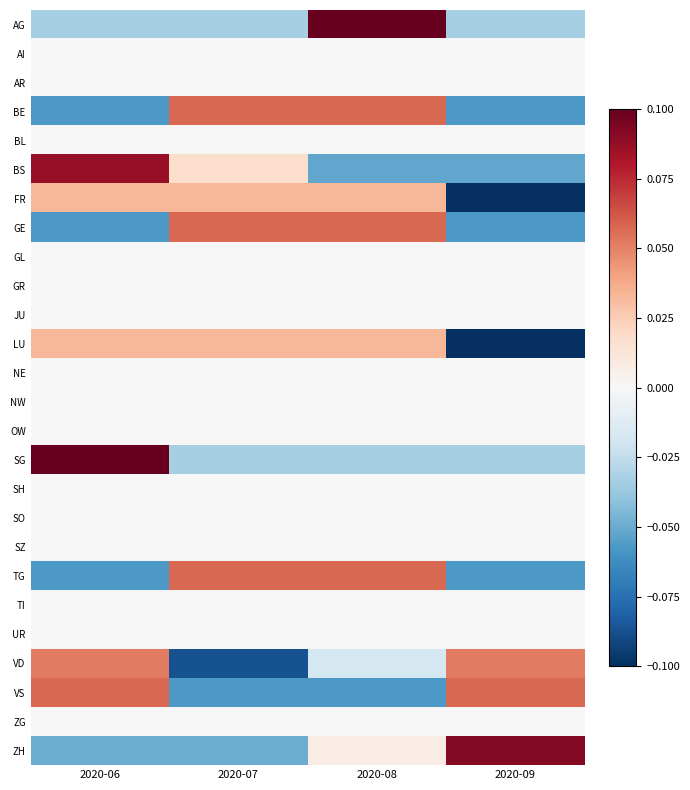

Reading right to left, transcribe all the data shown in this chart.

AG: 2020-09=-0.0	2020-08=0.1	2020-07=-0.0	2020-06=-0.0
AI: 2020-09=0.0	2020-08=0.0	2020-07=0.0	2020-06=0.0
AR: 2020-09=0.0	2020-08=0.0	2020-07=0.0	2020-06=0.0
BE: 2020-09=-0.1	2020-08=0.1	2020-07=0.1	2020-06=-0.1
BL: 2020-09=0.0	2020-08=0.0	2020-07=0.0	2020-06=0.0
BS: 2020-09=-0.1	2020-08=-0.1	2020-07=0.0	2020-06=0.1
FR: 2020-09=-0.1	2020-08=0.0	2020-07=0.0	2020-06=0.0
GE: 2020-09=-0.1	2020-08=0.1	2020-07=0.1	2020-06=-0.1
GL: 2020-09=0.0	2020-08=0.0	2020-07=0.0	2020-06=0.0
GR: 2020-09=0.0	2020-08=0.0	2020-07=0.0	2020-06=0.0
JU: 2020-09=0.0	2020-08=0.0	2020-07=0.0	2020-06=0.0
LU: 2020-09=-0.1	2020-08=0.0	2020-07=0.0	2020-06=0.0
NE: 2020-09=0.0	2020-08=0.0	2020-07=0.0	2020-06=0.0
NW: 2020-09=0.0	2020-08=0.0	2020-07=0.0	2020-06=0.0
OW: 2020-09=0.0	2020-08=0.0	2020-07=0.0	2020-06=0.0
SG: 2020-09=-0.0	2020-08=-0.0	2020-07=-0.0	2020-06=0.1
SH: 2020-09=0.0	2020-08=0.0	2020-07=0.0	2020-06=0.0
SO: 2020-09=0.0	2020-08=0.0	2020-07=0.0	2020-06=0.0
SZ: 2020-09=0.0	2020-08=0.0	2020-07=0.0	2020-06=0.0
TG: 2020-09=-0.1	2020-08=0.1	2020-07=0.1	2020-06=-0.1
TI: 2020-09=0.0	2020-08=0.0	2020-07=0.0	2020-06=0.0
UR: 2020-09=0.0	2020-08=0.0	2020-07=0.0	2020-06=0.0
VD: 2020-09=0.1	2020-08=-0.0	2020-07=-0.1	2020-06=0.1
VS: 2020-09=0.1	2020-08=-0.1	2020-07=-0.1	2020-06=0.1
ZG: 2020-09=0.0	2020-08=0.0	2020-07=0.0	2020-06=0.0
ZH: 2020-09=0.1	2020-08=0.0	2020-07=-0.0	2020-06=-0.0